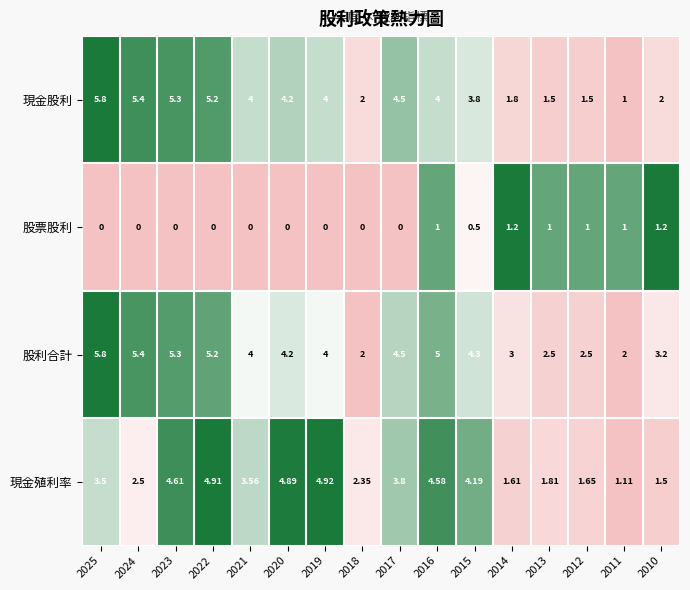

Which series changed the most between 2022 and 2013?

現金股利